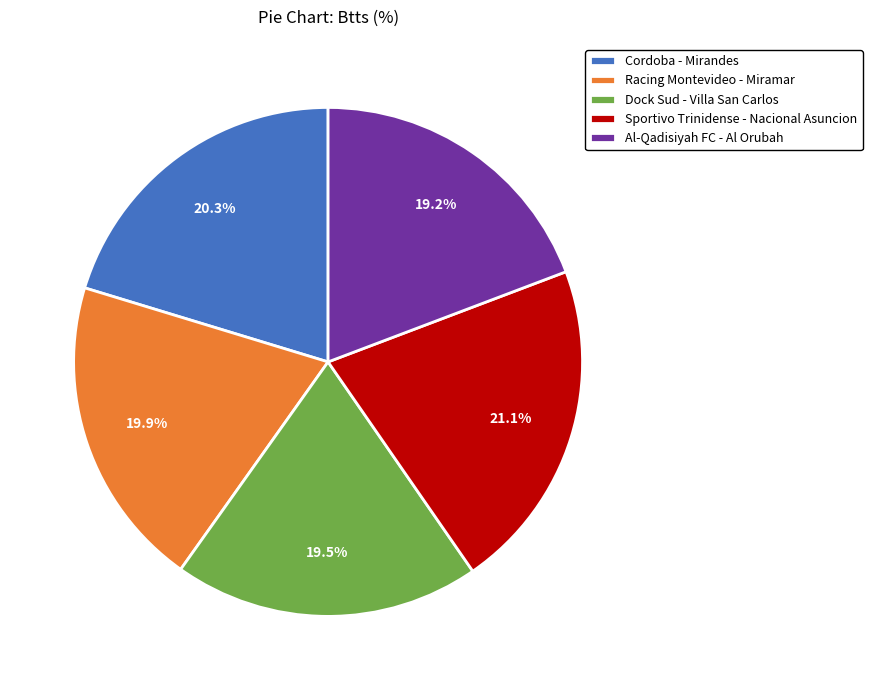

The Sportivo Trinidense - Nacional Asuncion slice represents 36% of the pie. True or false?

False